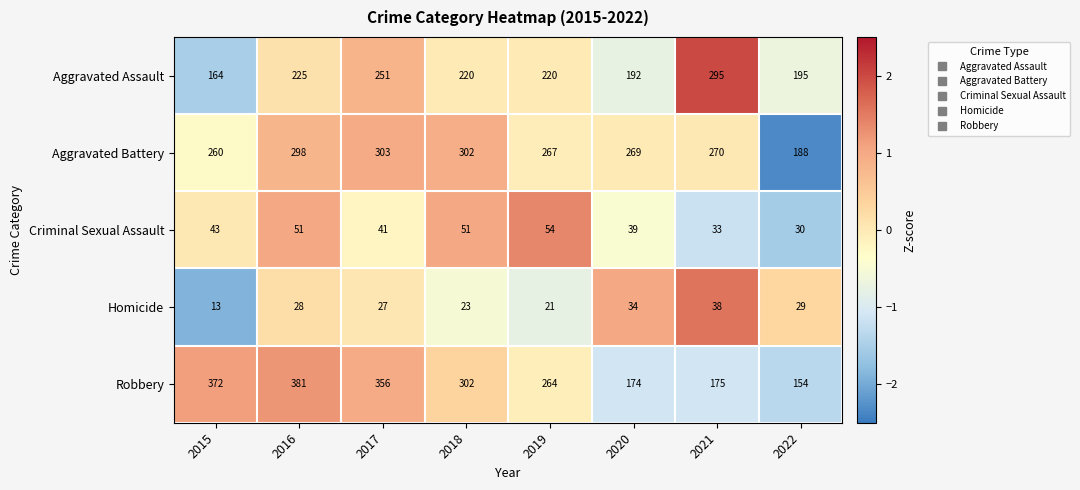

What is the total value across all series at 2021?

811